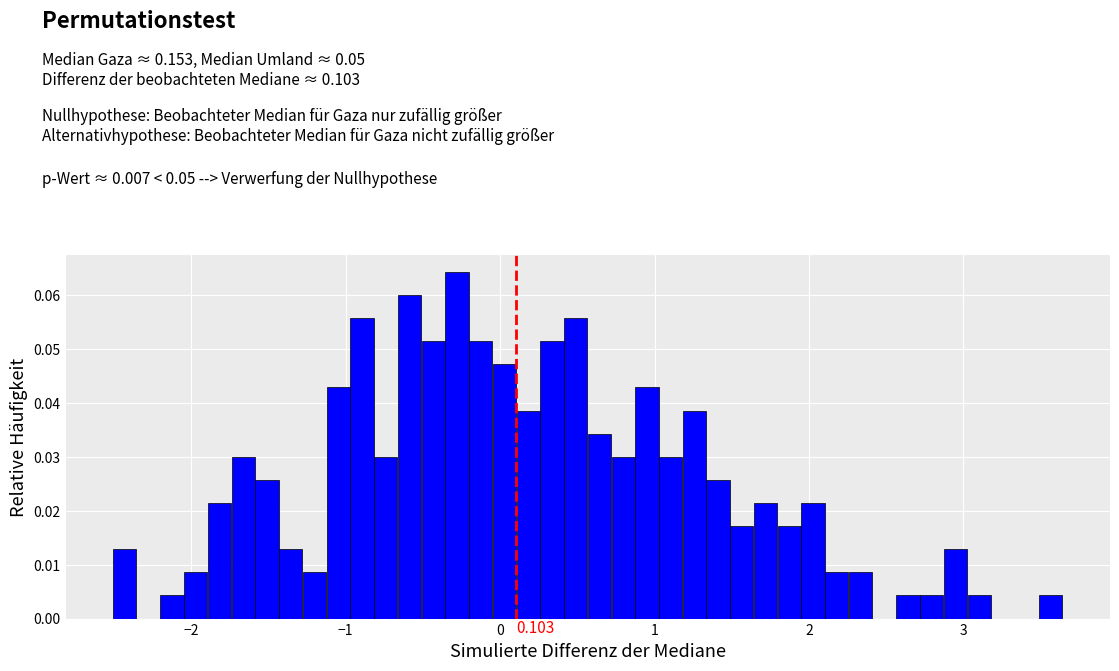

Read against the x-axis, roughly where is the centre of the tallest bar?

-0.3